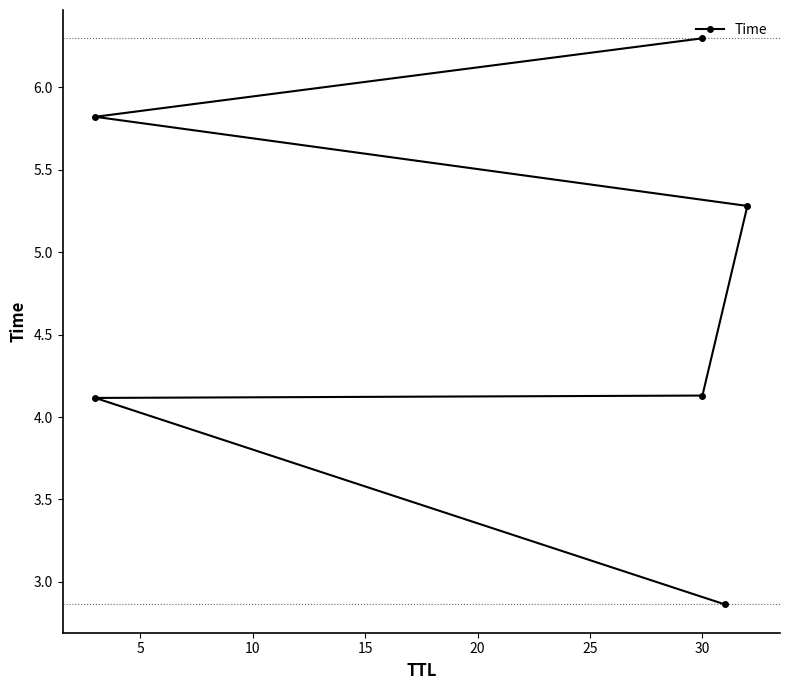

What is the difference between the second highest and minimum values?

3.0